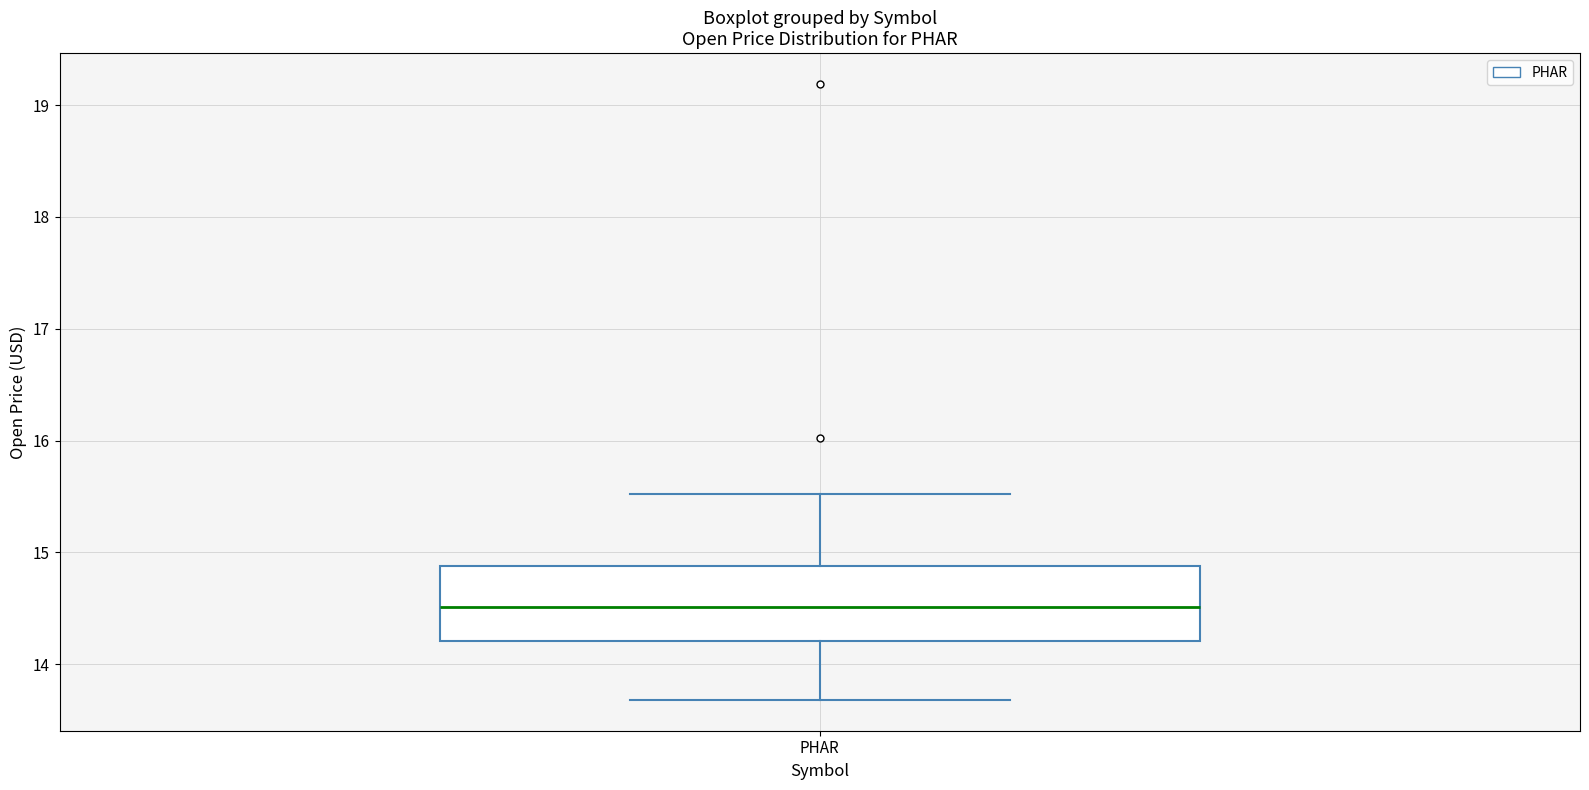

Read this box plot against the y-axis: the position of the median line, the range covered by the box, and the ends of both whiskers. The values are not printed on the chart, so give them approximately, as read against the axis.

median 14.5, box 14.2 to 14.9, whiskers 13.7 to 15.5